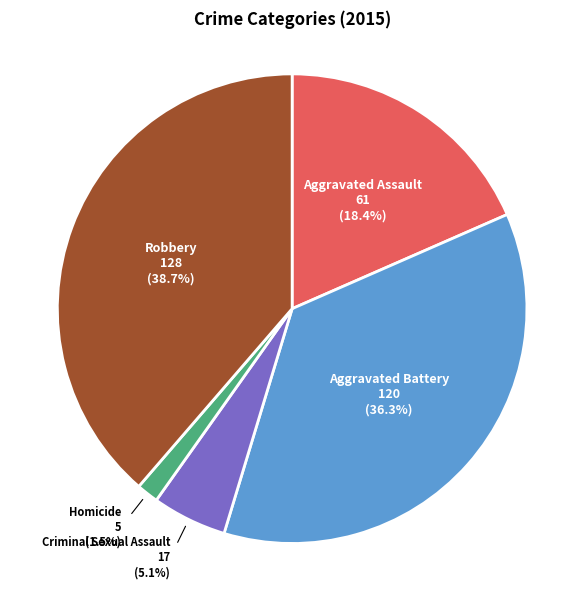

Is there any slice that represents more than half of the pie?

No